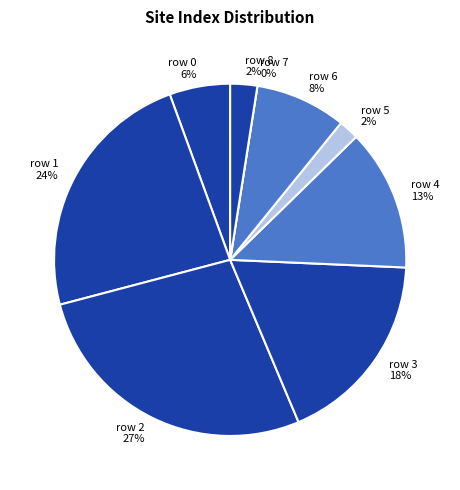

Is there any slice that represents more than half of the pie?

No